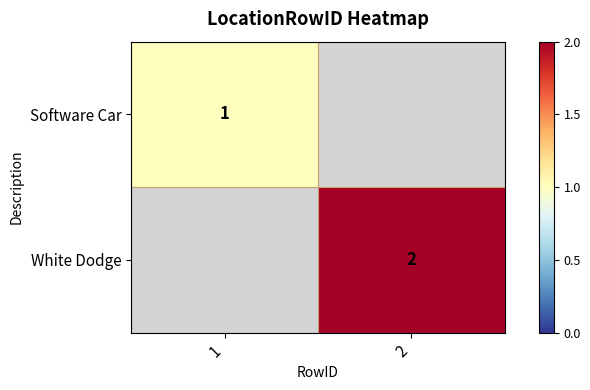

True or false: White Dodge has a value of 2 at 2.

True